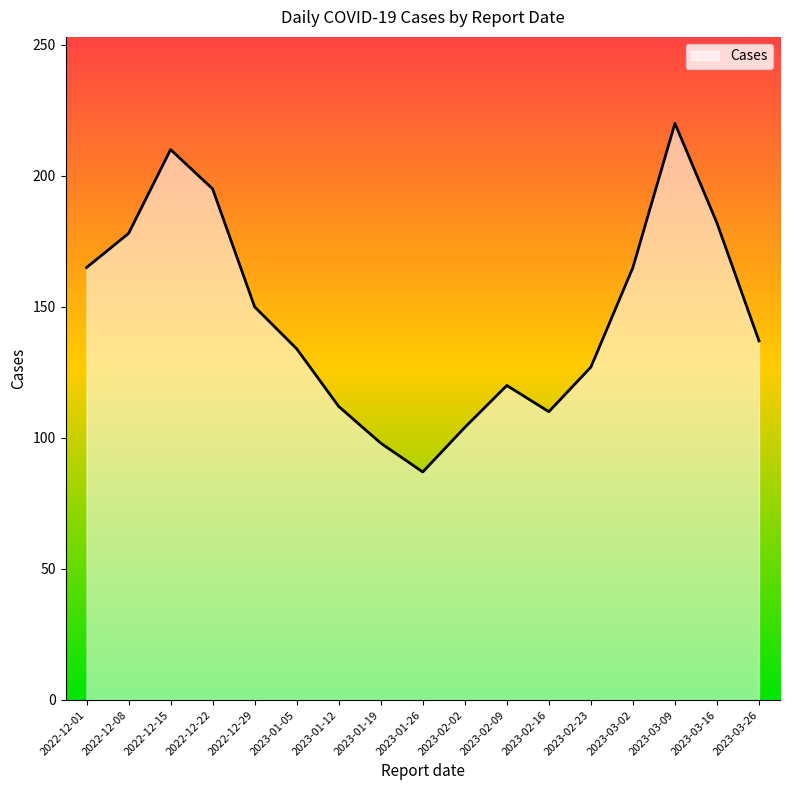

What is the average value?

147